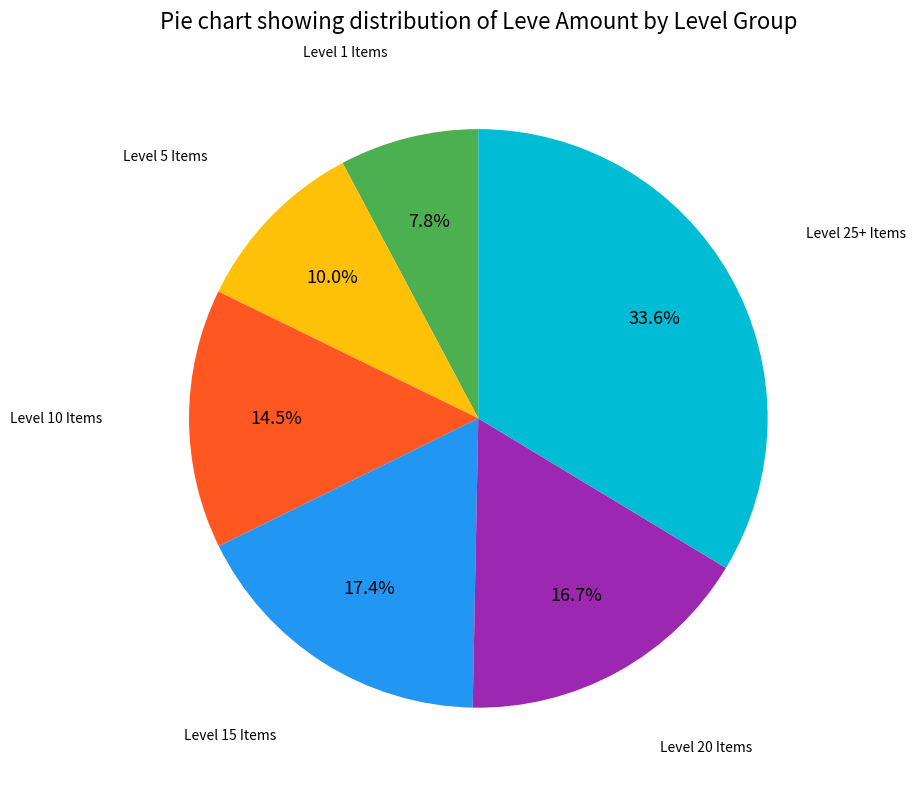

Count the number of slices in the pie.

6